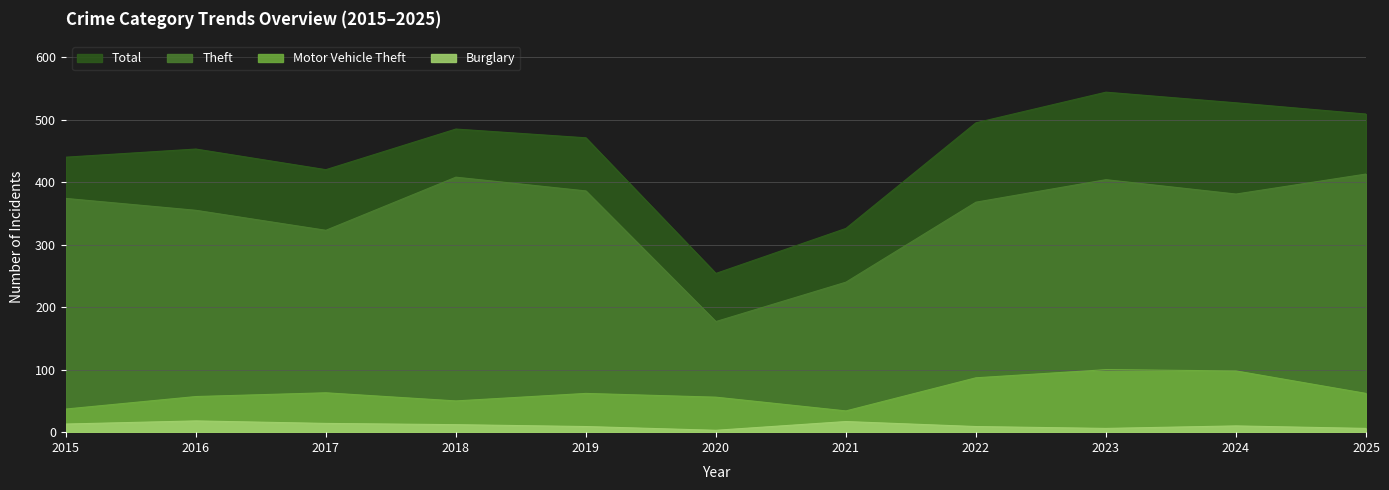

Which label corresponds to the smallest value in the chart?

2020